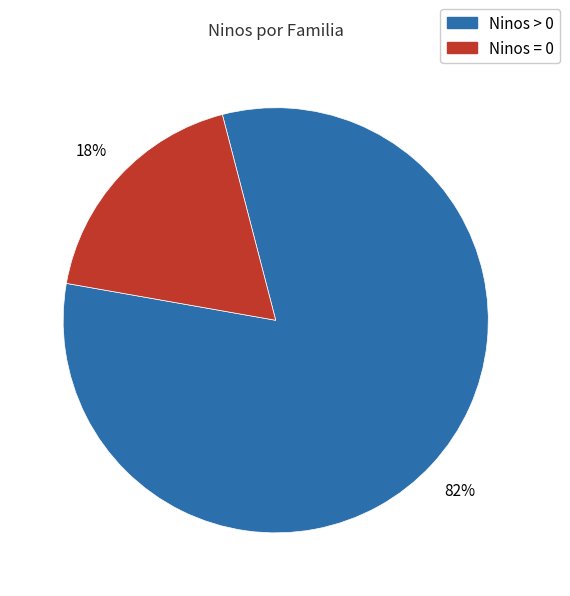

Is there a majority slice in this chart?

Yes